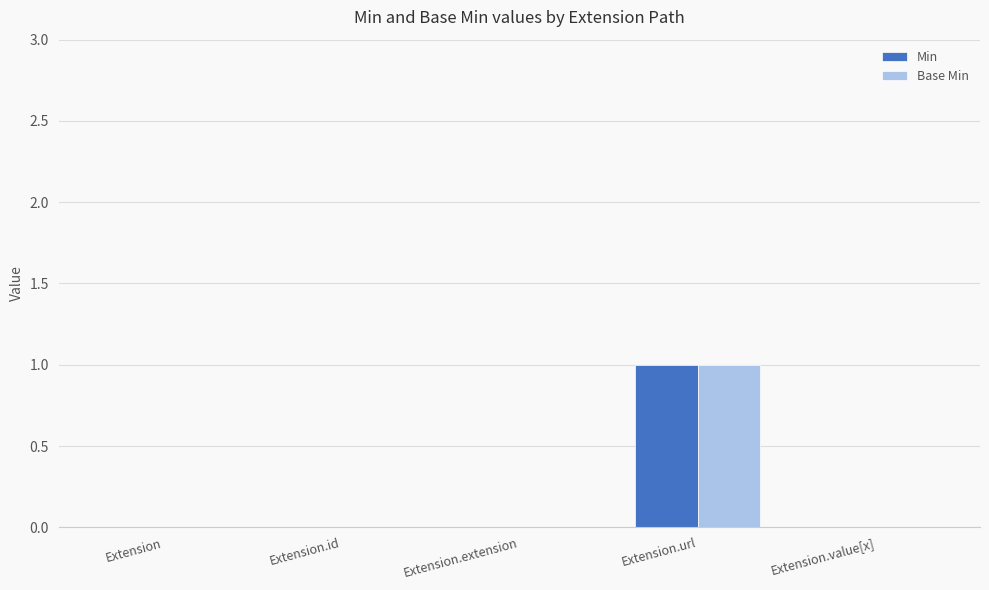

Which category has the highest value across all series?

Extension.url